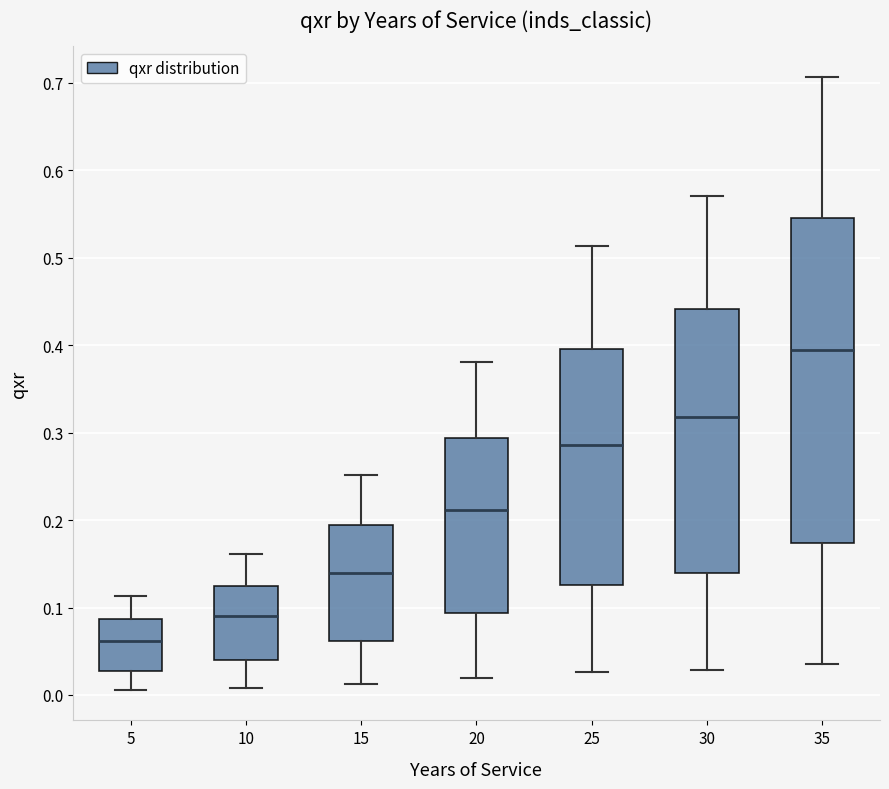

Which box has the lowest median line?

5